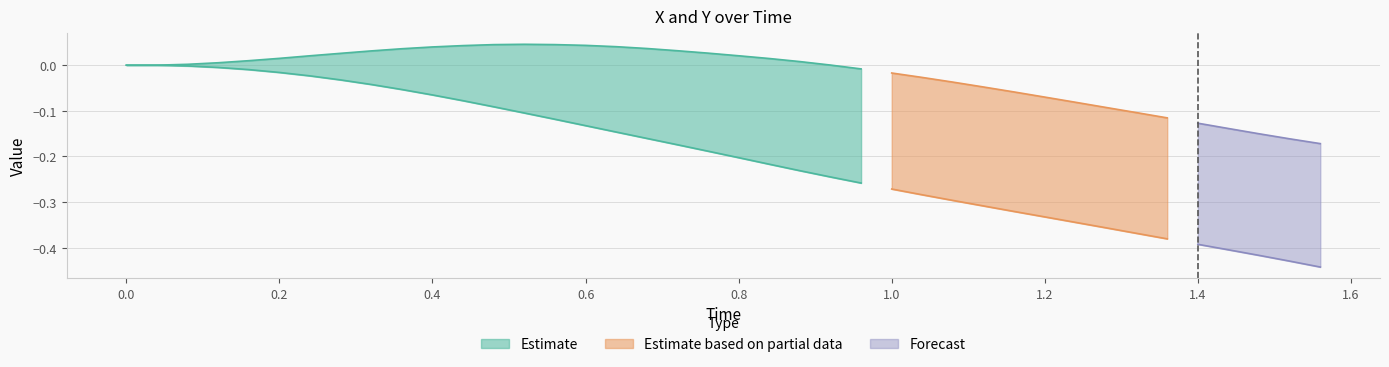

How many lines are shown in the chart?

3